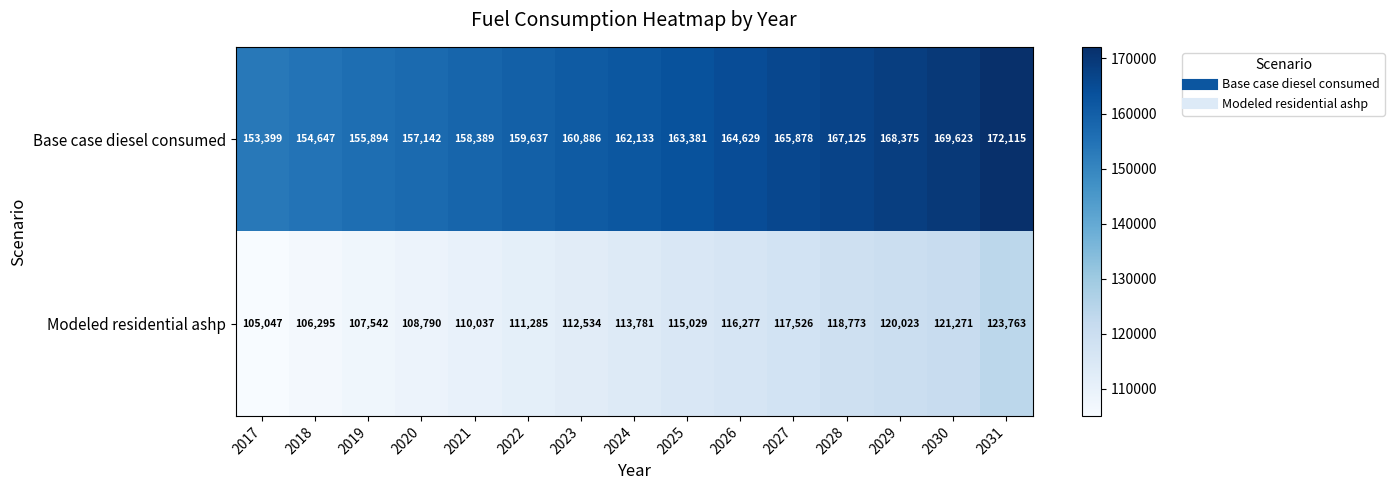

Is it true that Modeled residential ashp equals 51309 at 2028?

False